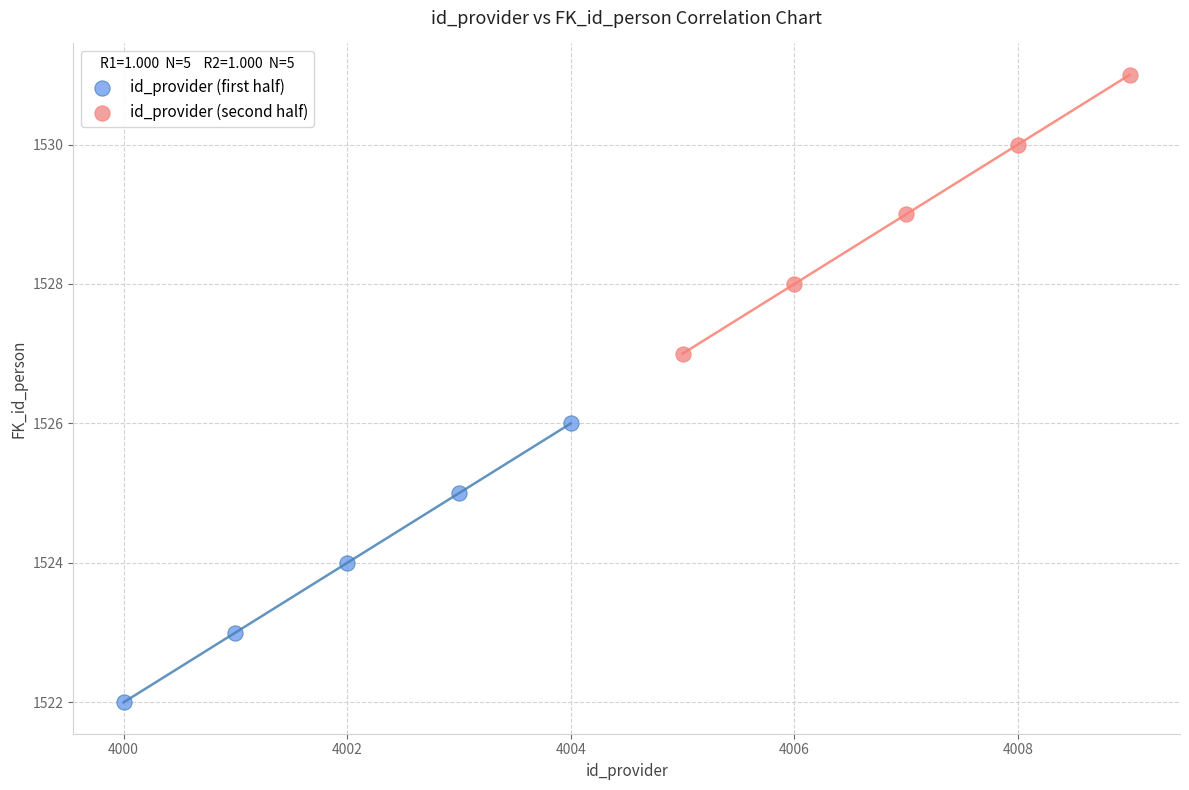

Which series contains the highest Y value?

id_provider (second half)